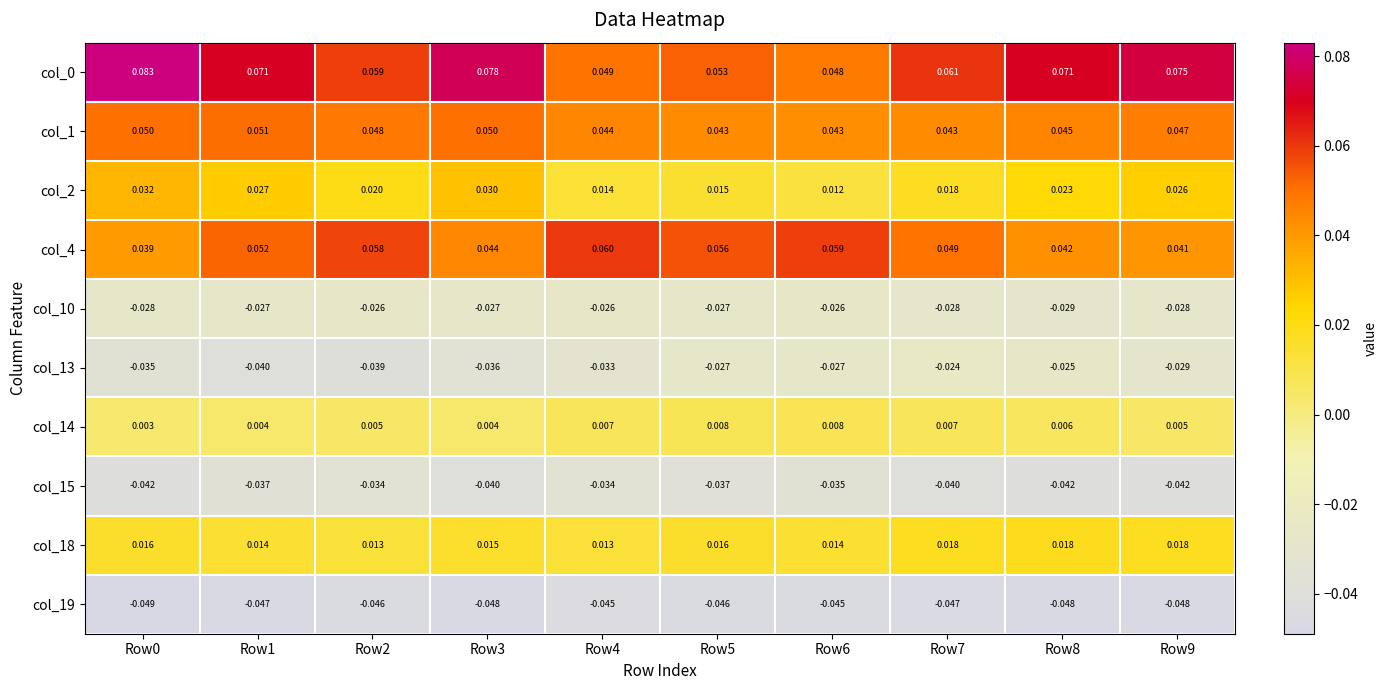

At Row1, list the series in order from largest to smallest.

col_0, col_4, col_1, col_2, col_18, col_14, col_10, col_15, col_13, col_19